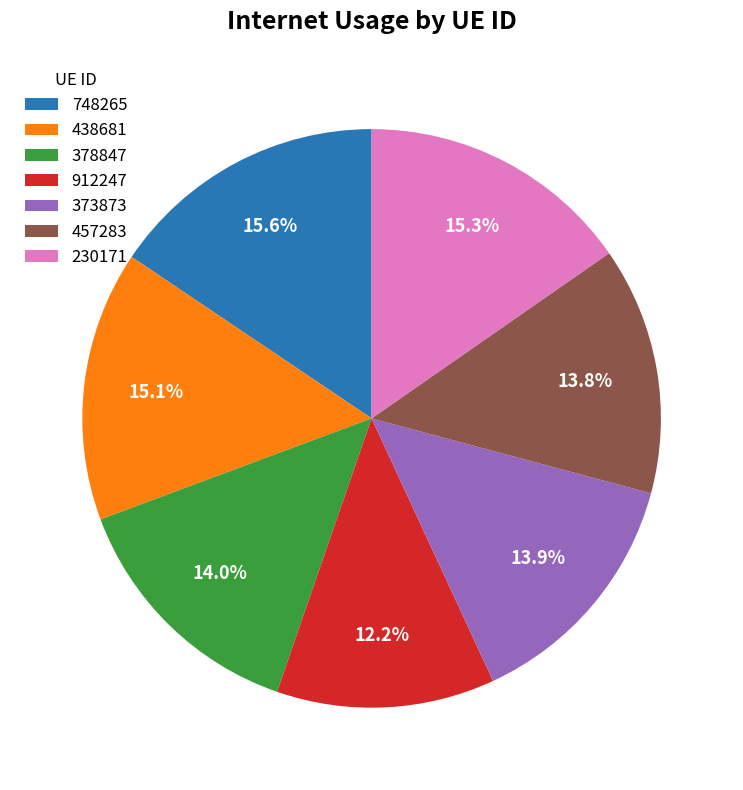

Is it true that 912247 is 2% of the pie?

False